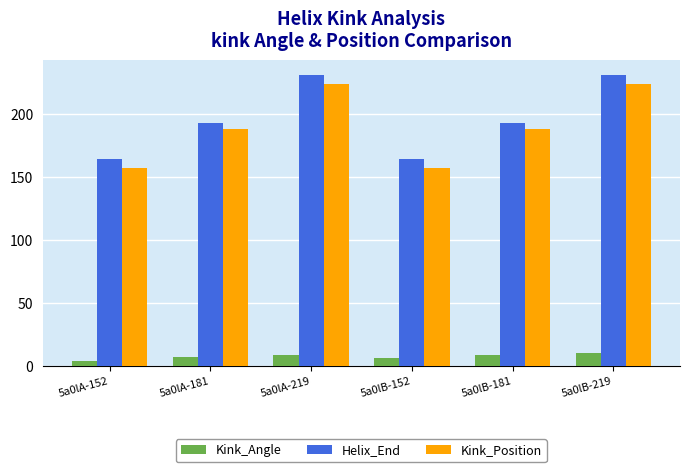

How many categories are shown in the chart?

6